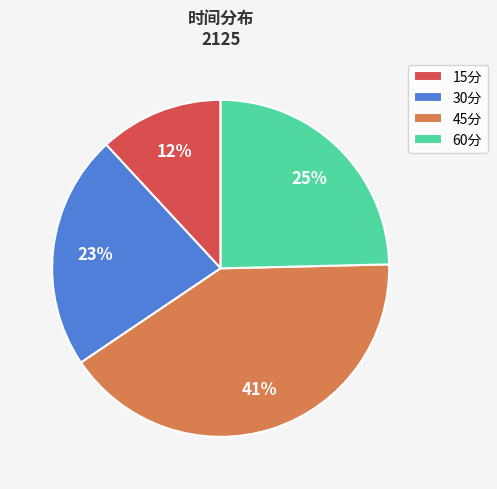

Which category has the biggest portion of the pie?

45分